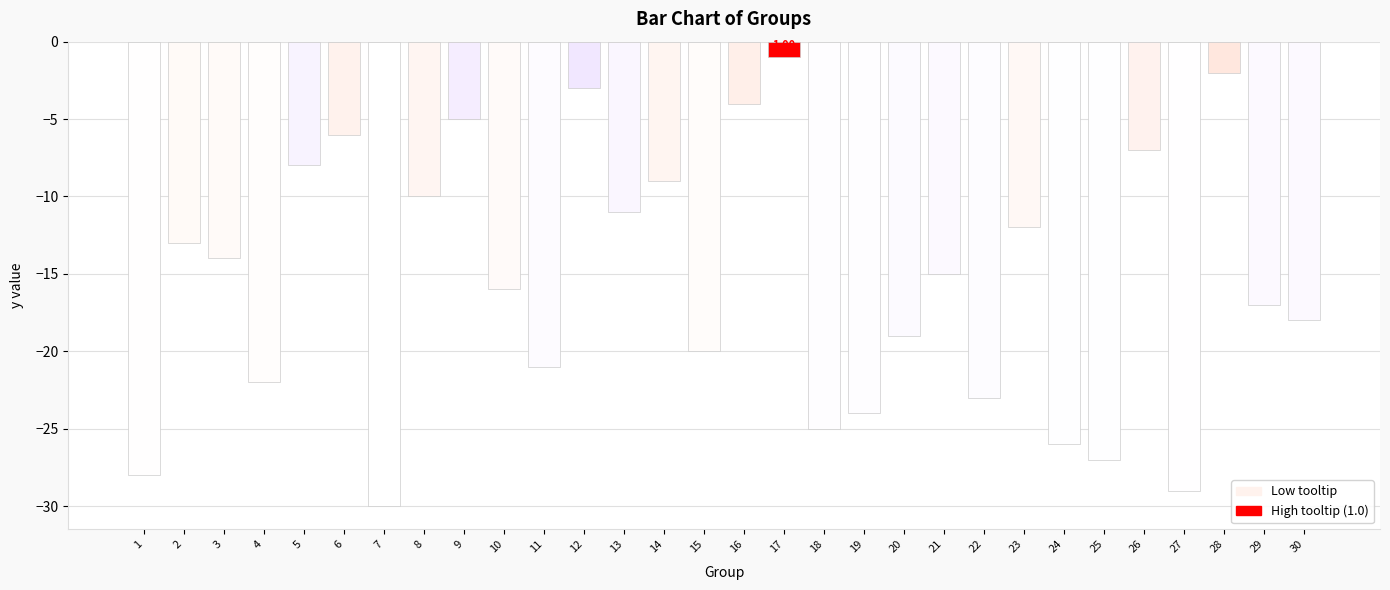

Where is the data nearest to the value -15?

21